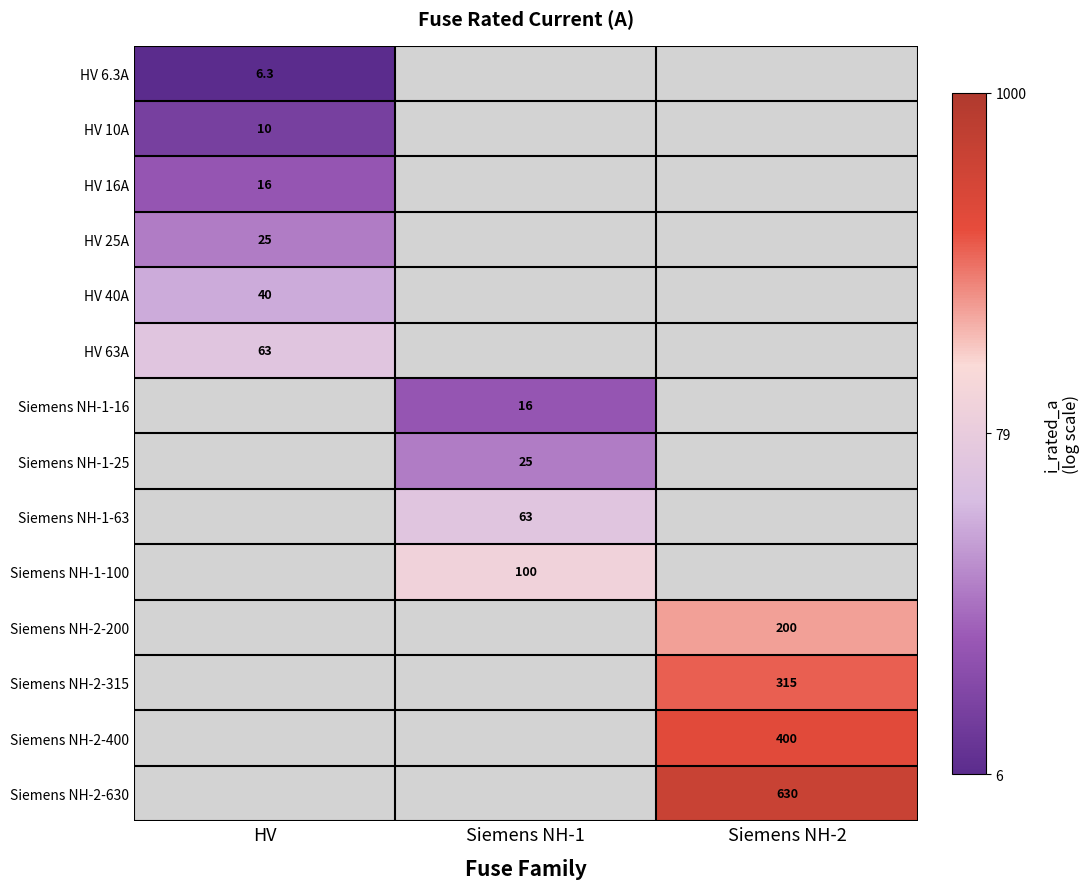

How many distinct data groups are displayed?

14